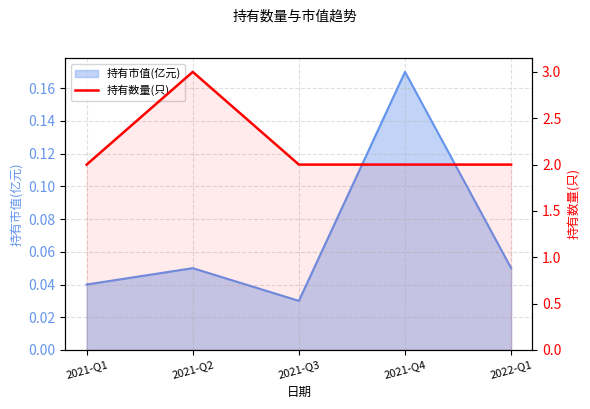

What is the difference between the maximum and minimum values?

1